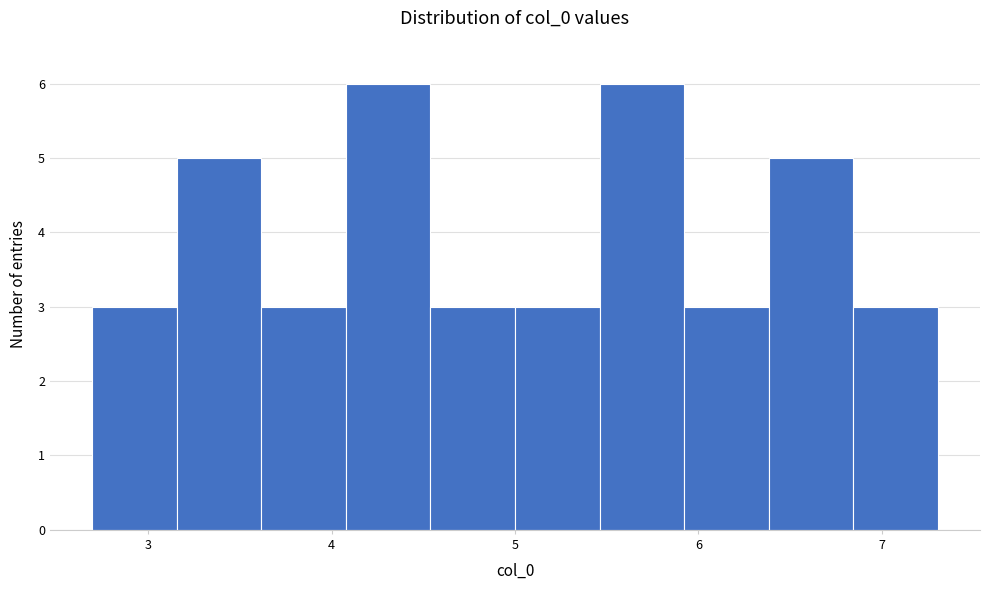

How tall is the bar that spans 5.0 to 5.5 on the x-axis? Neither the bar edges nor the heights are printed on the chart, so give them approximately, as read against the axes.

3